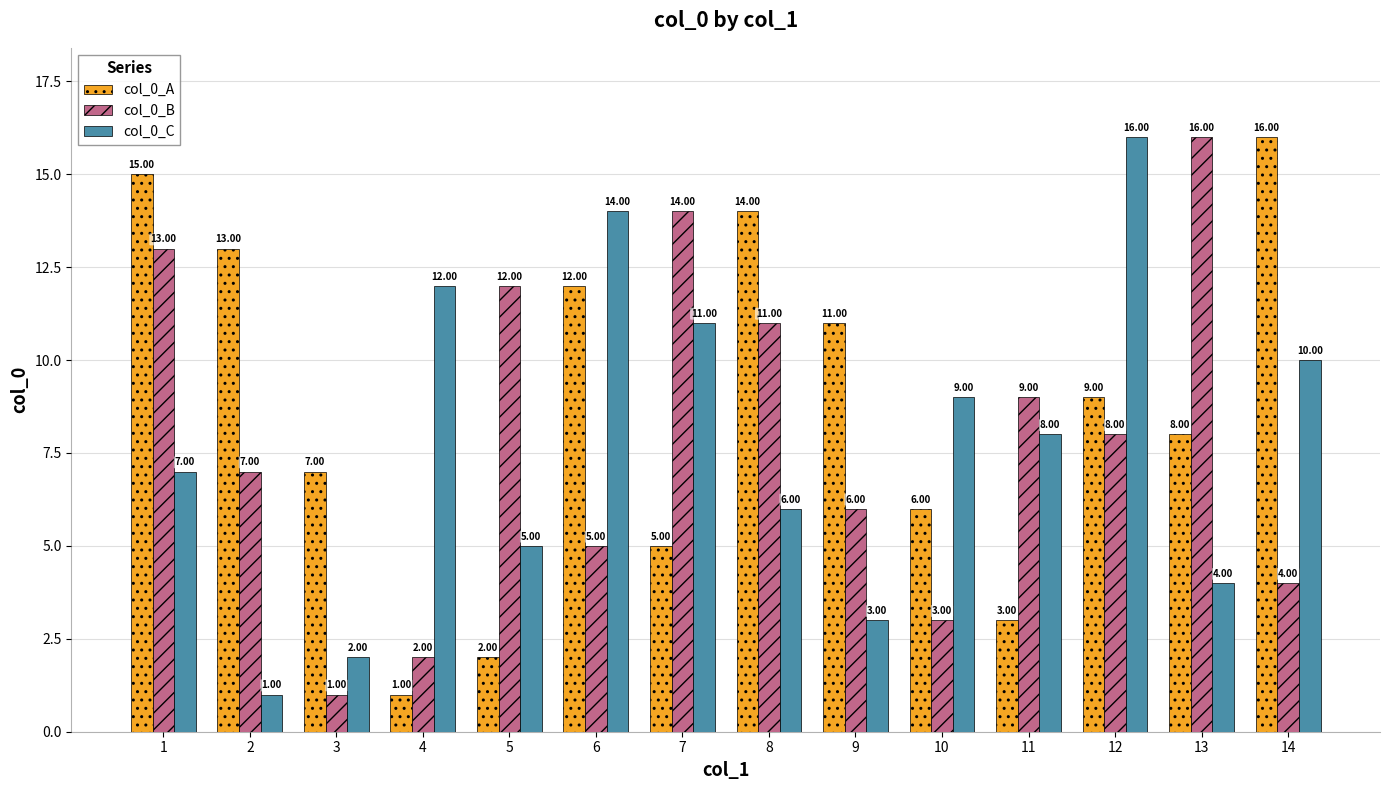

What is the difference between the highest and lowest values at 8?

8